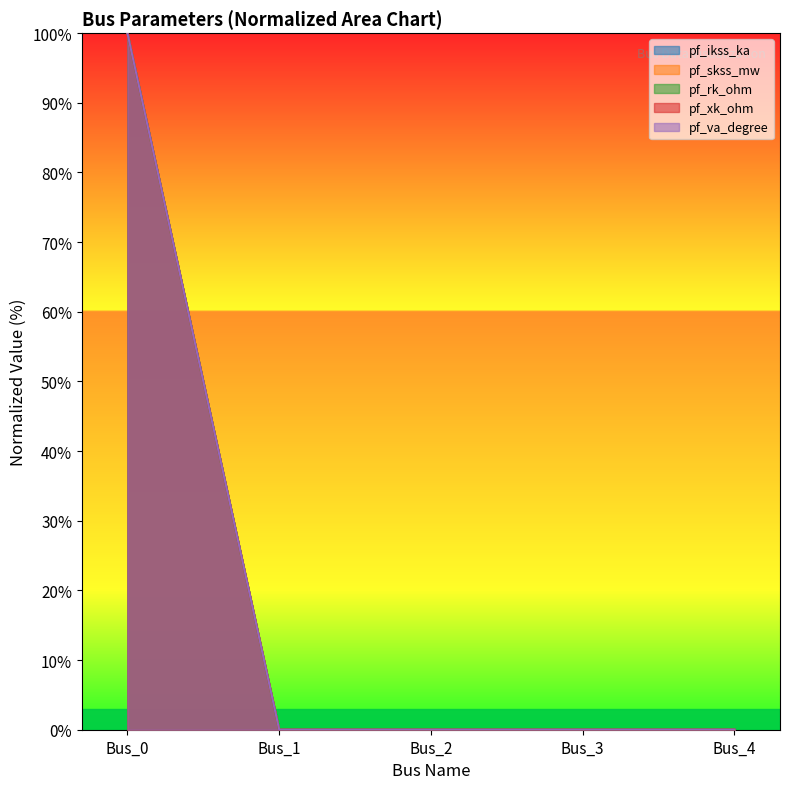

What are all the series names shown in the legend?

pf_ikss_ka, pf_skss_mw, pf_rk_ohm, pf_xk_ohm, pf_va_degree